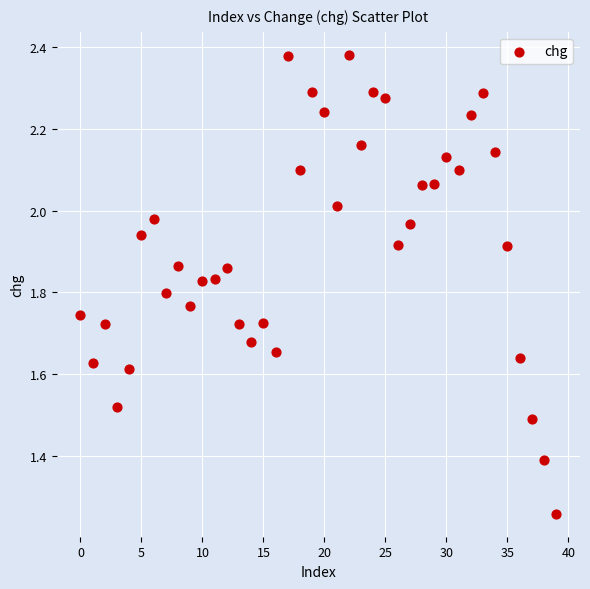

What is the range of Y values (max minus min)?

1.1